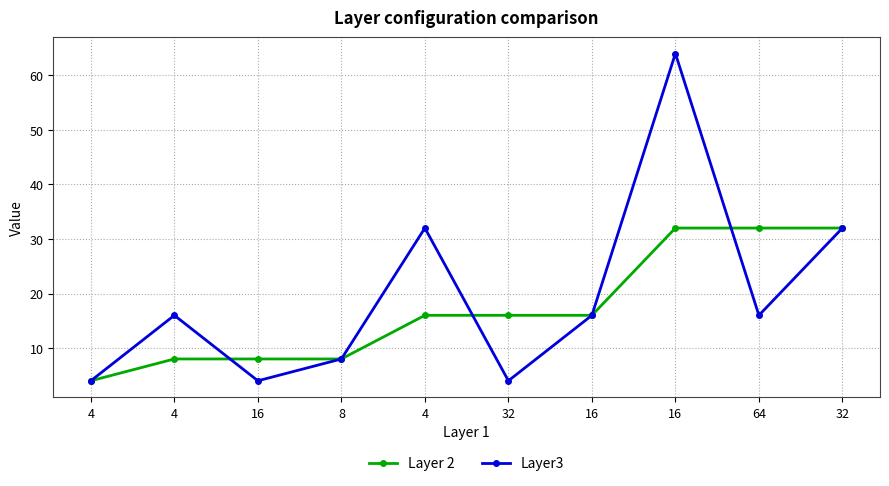

What is the sum of the Layer3 values at 32 and 16?

96